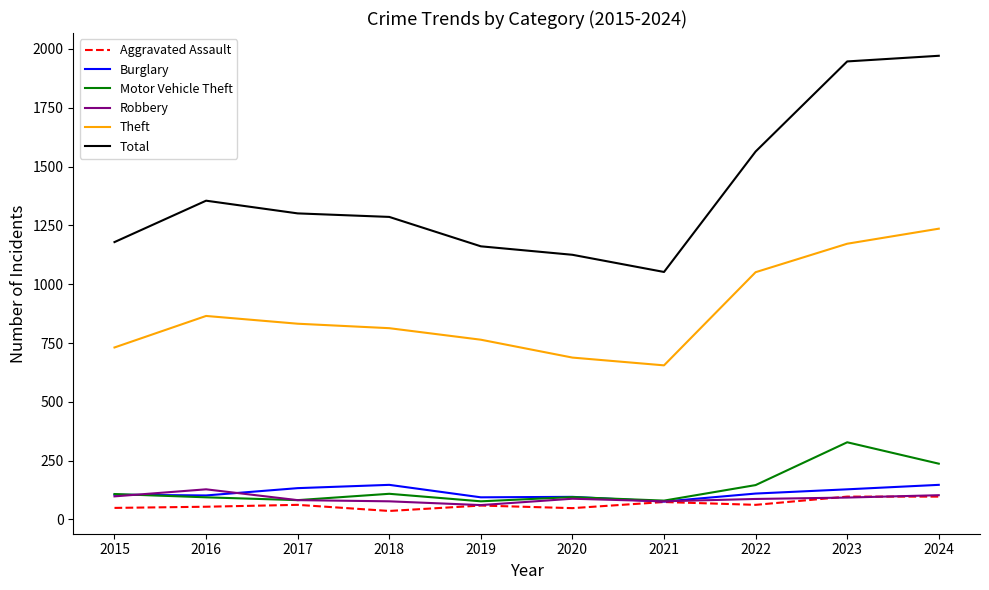

How many distinct data groups are displayed?

6